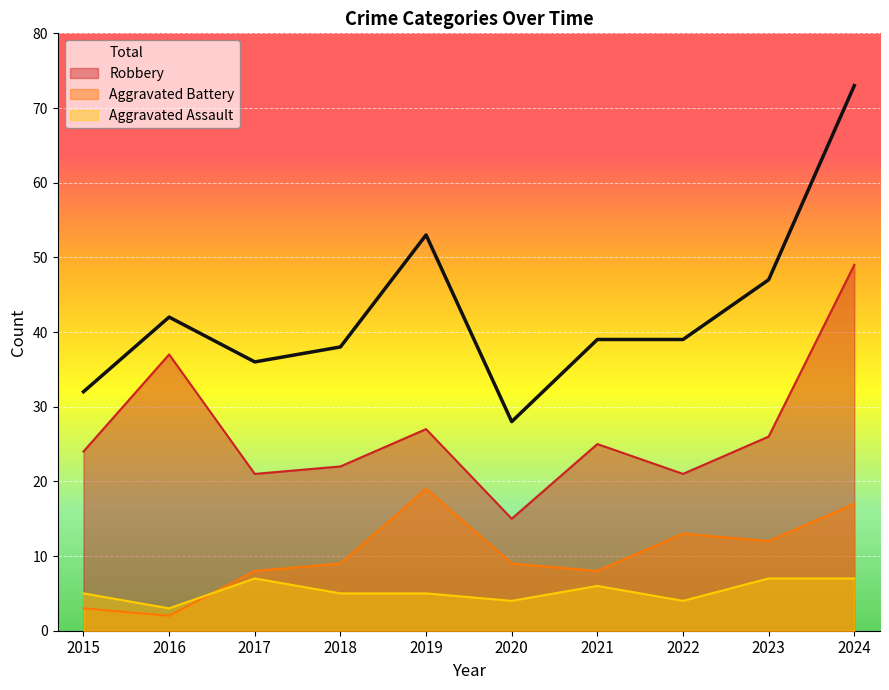

What is the value of the Robbery point at the 2nd from the left?

37